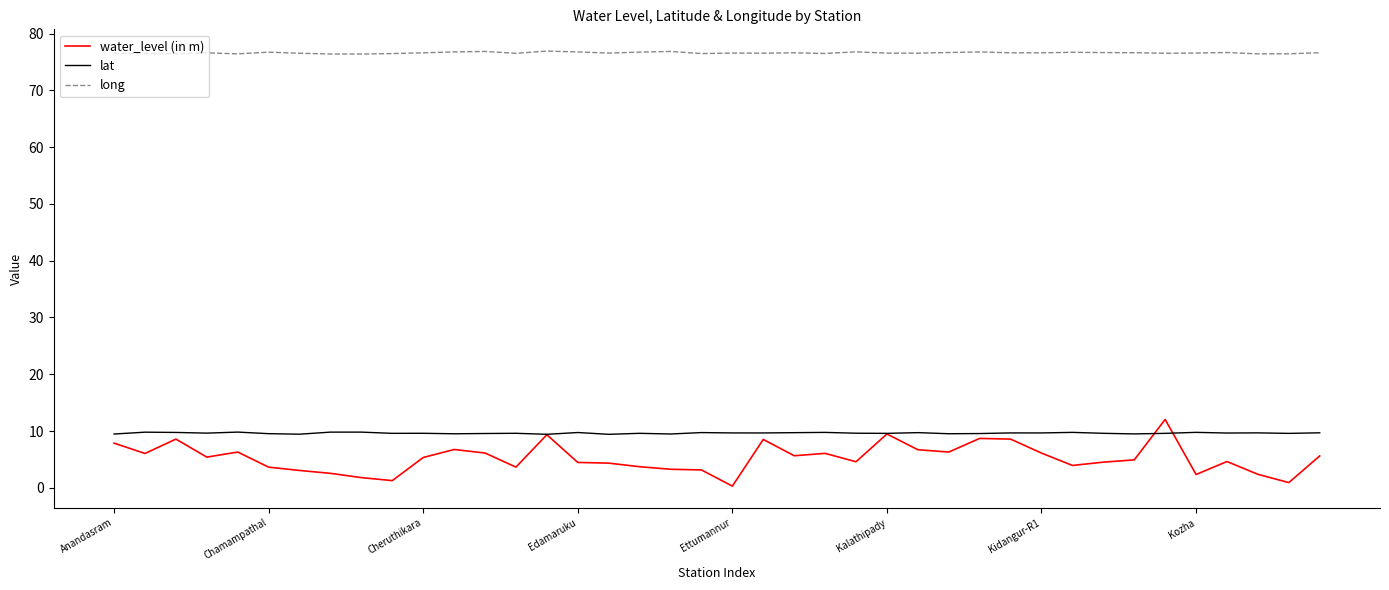

What is the highest value of the lat series?

9.8